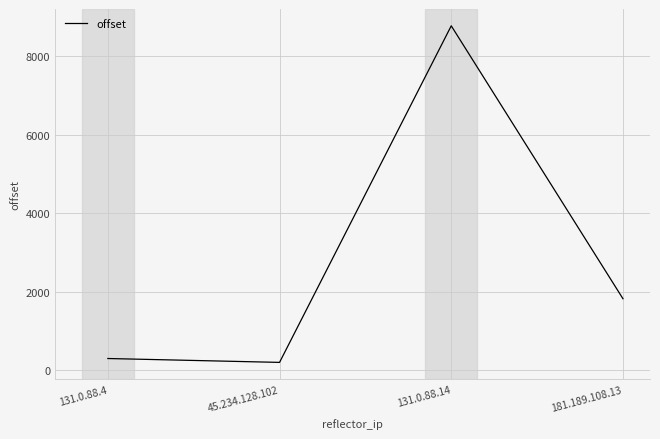

Reading left to right, extract all data points from this chart.

131.0.88.4=291	45.234.128.102=192	131.0.88.14=8776	181.189.108.13=1816